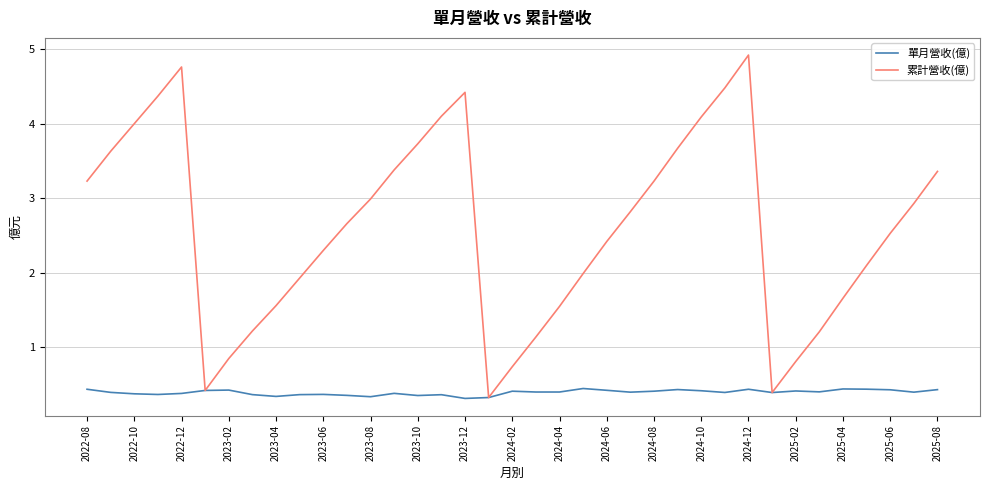

What is the maximum value for 單月營收(億)?

0.4